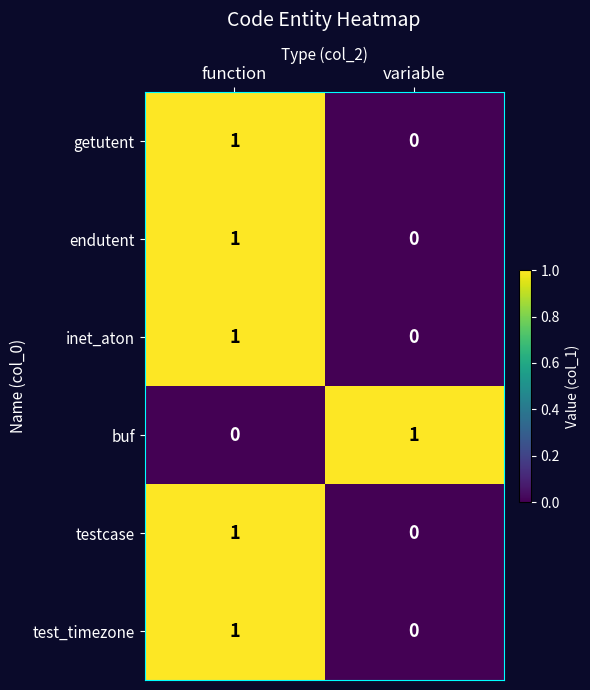

What is the spread (max minus min) of values at variable?

1